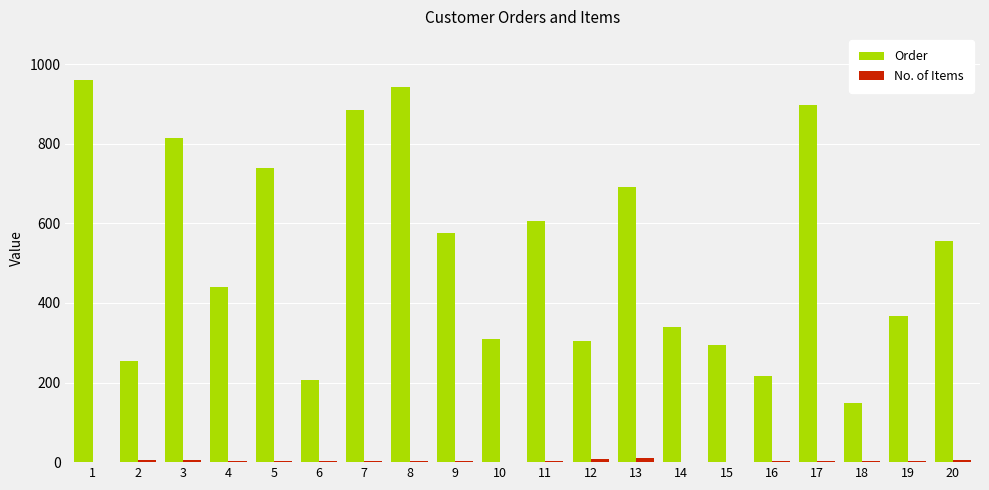

What is the maximum value shown in the chart?

960